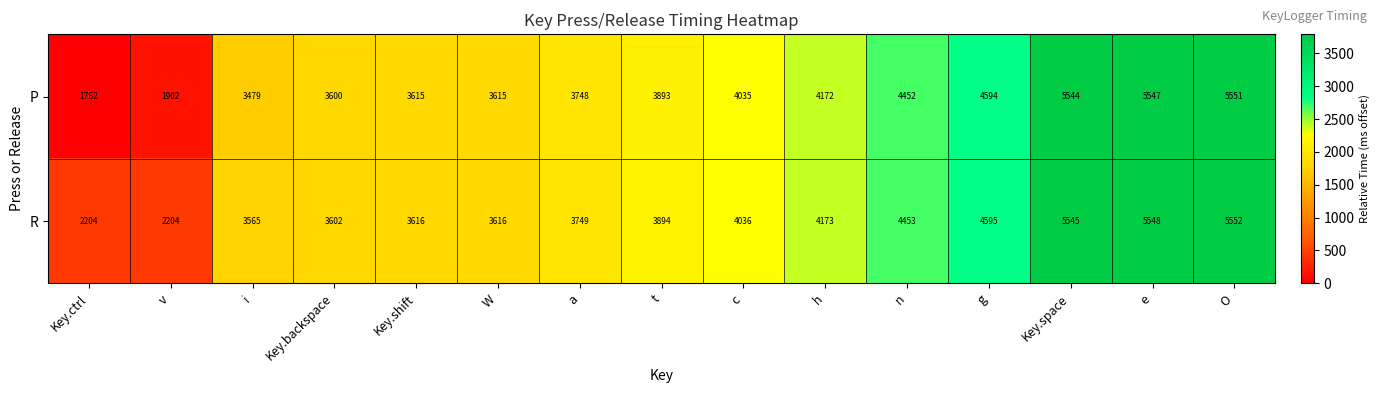

Reading left to right, what are all the values shown in this chart?

P: 1762	1902	3479	3600	3615	3615	3748	3893	4035	4172	4452	4594	5544	5547	5551
R: 2204	2204	3565	3602	3616	3616	3749	3894	4036	4173	4453	4595	5545	5548	5552